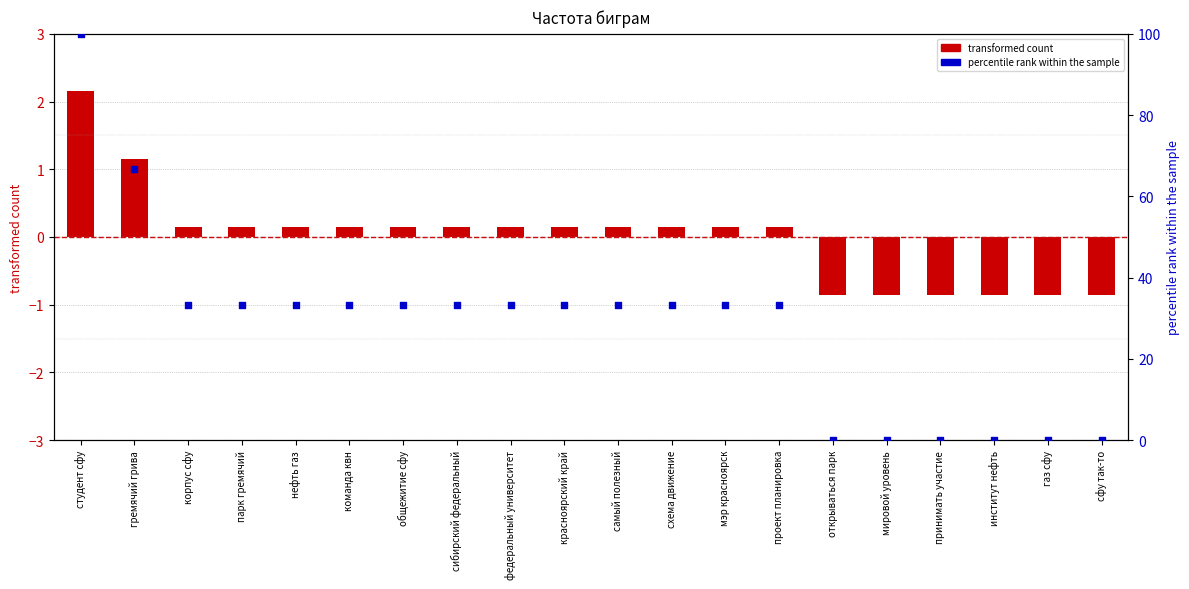

What are all the series names shown in the legend?

transformed count, percentile rank within the sample